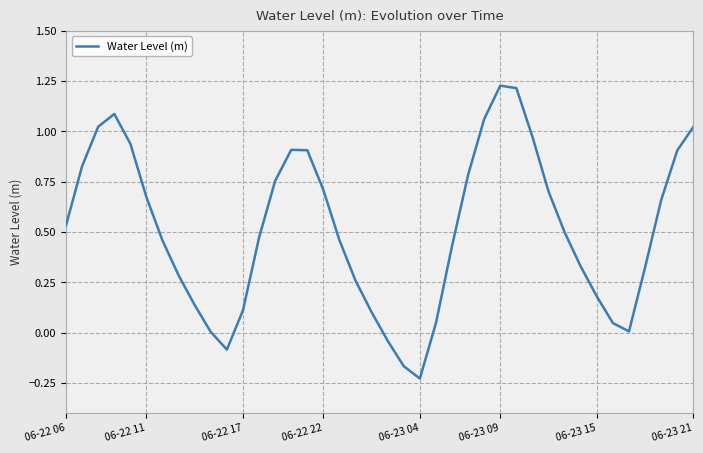

True or false: the data has more than 0 interior local peaks.

True